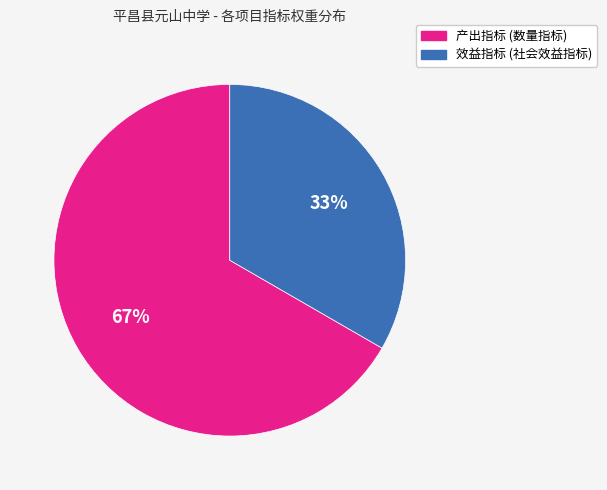

Does any single category account for the majority?

Yes